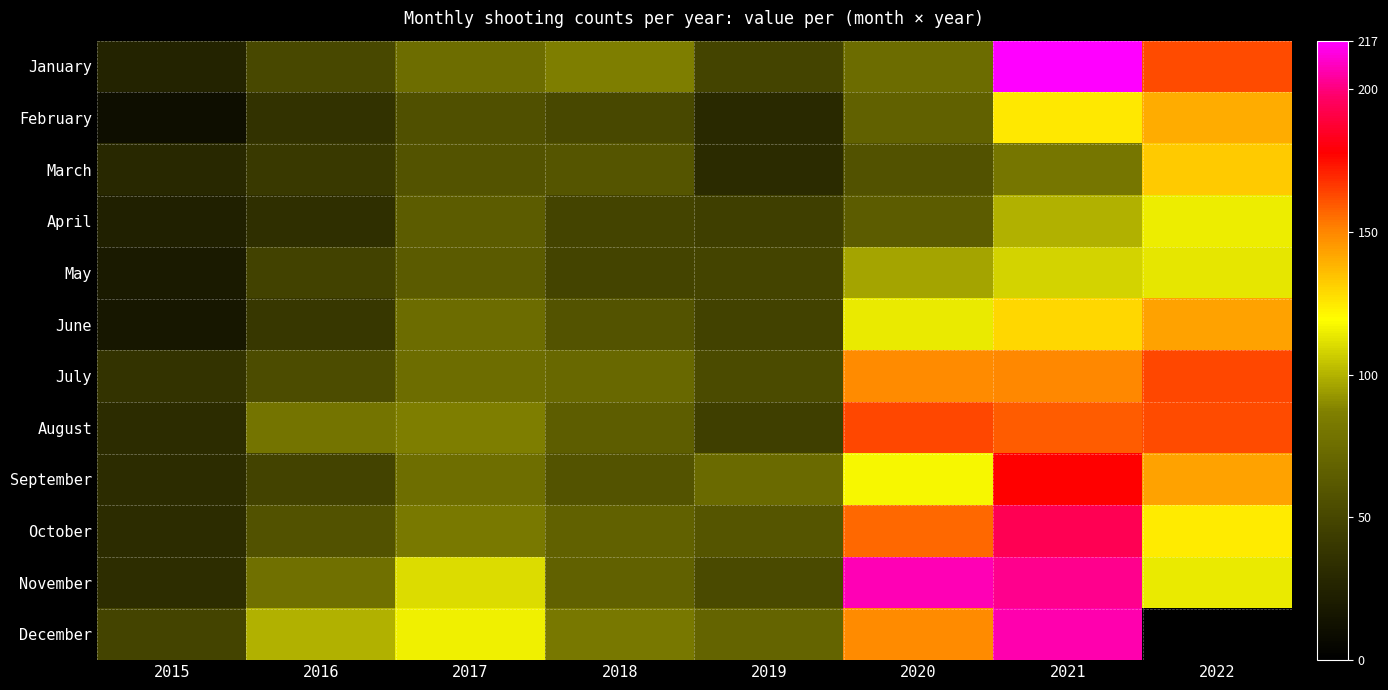

True or false: April has a value of 12.5 at 2018.

False